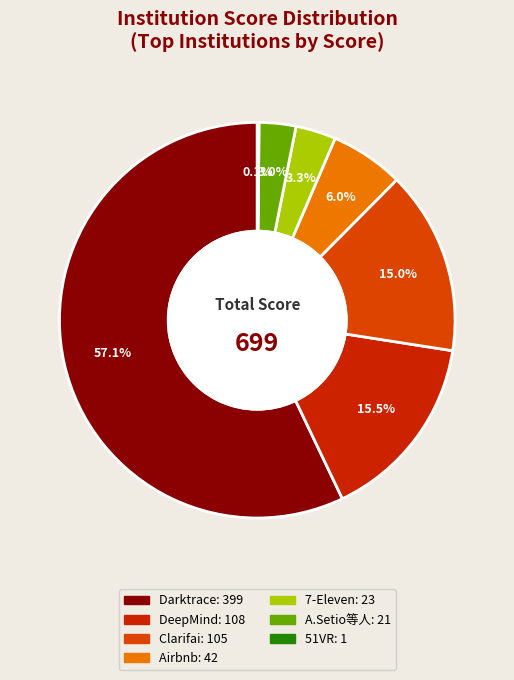

How many slices are in this pie chart?

7